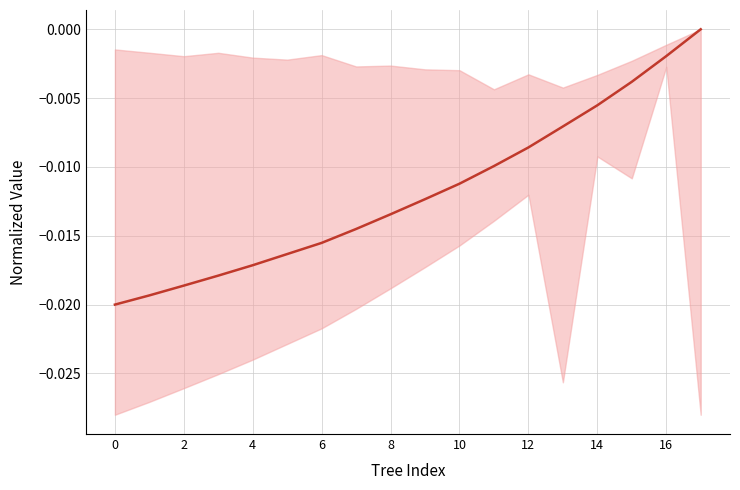

Which category has the highest value across all series?

17